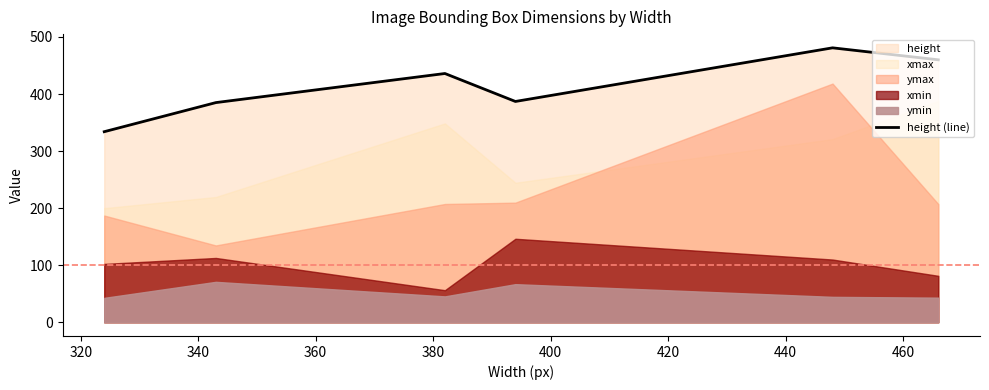

How many interior local peaks (higher than both neighbors) does the data have?

2